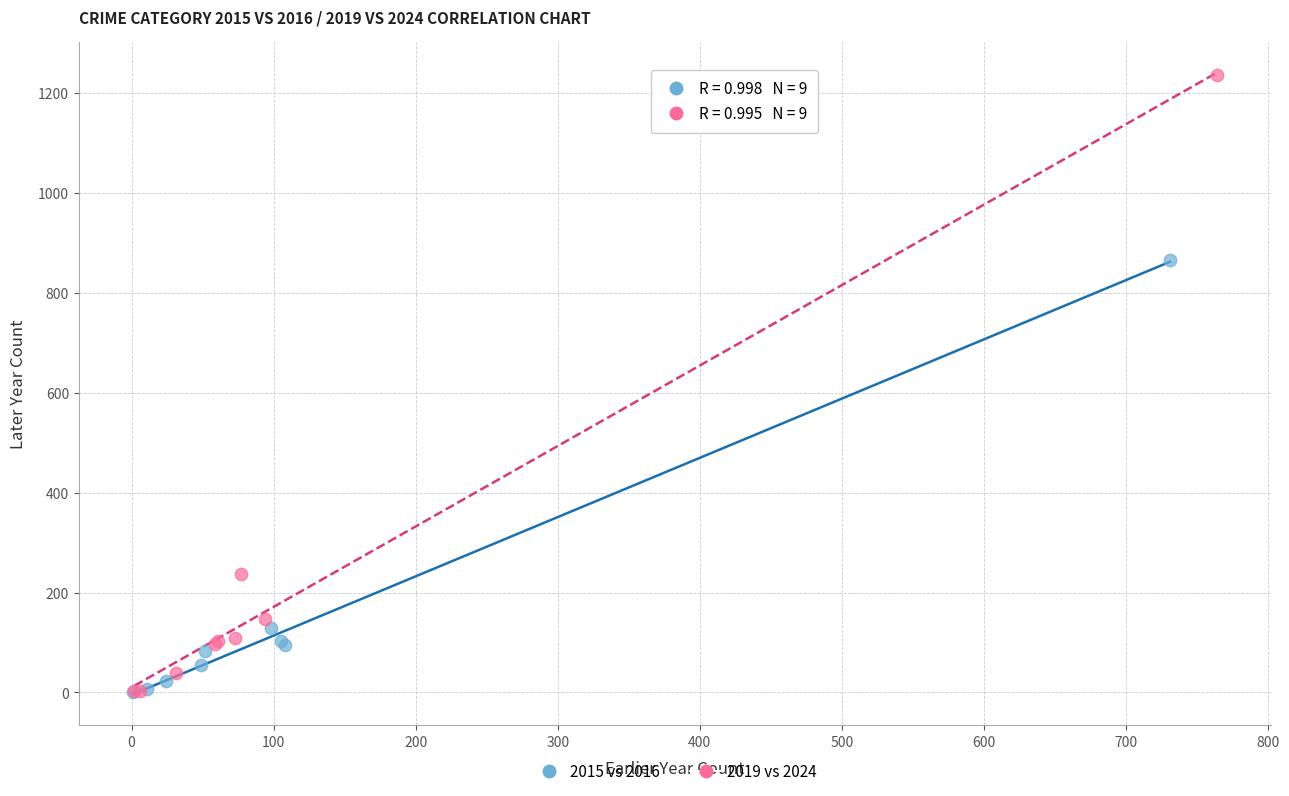

Which series has the largest Y range (max minus min)?

2019 vs 2024